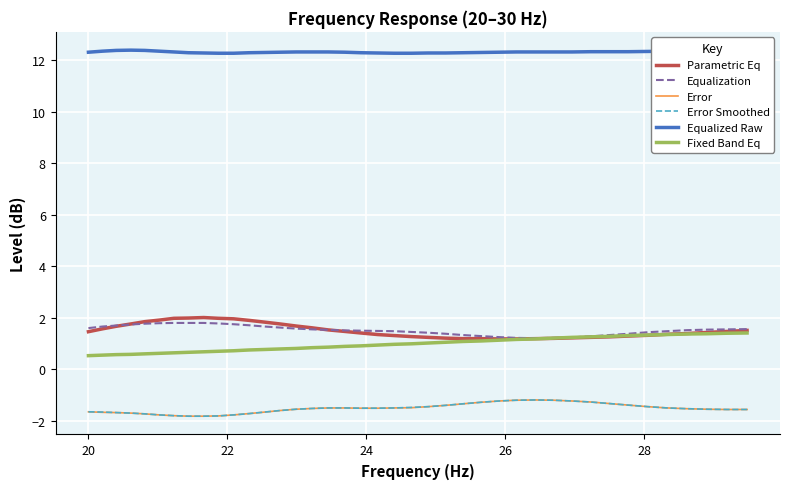

Which series has the largest total across all categories?

Equalized Raw